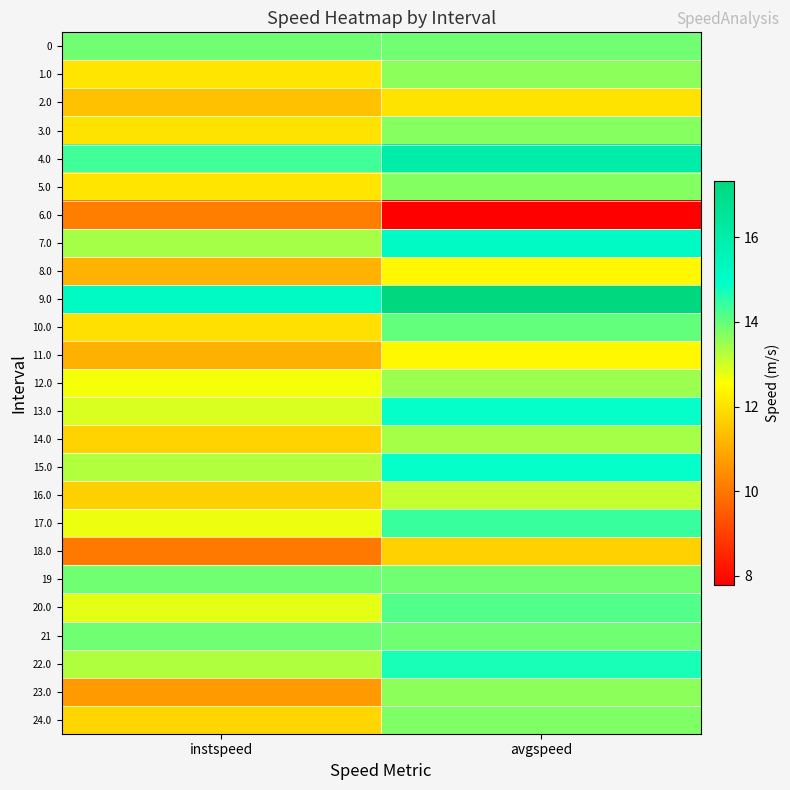

Count the number of categories in the chart.

2